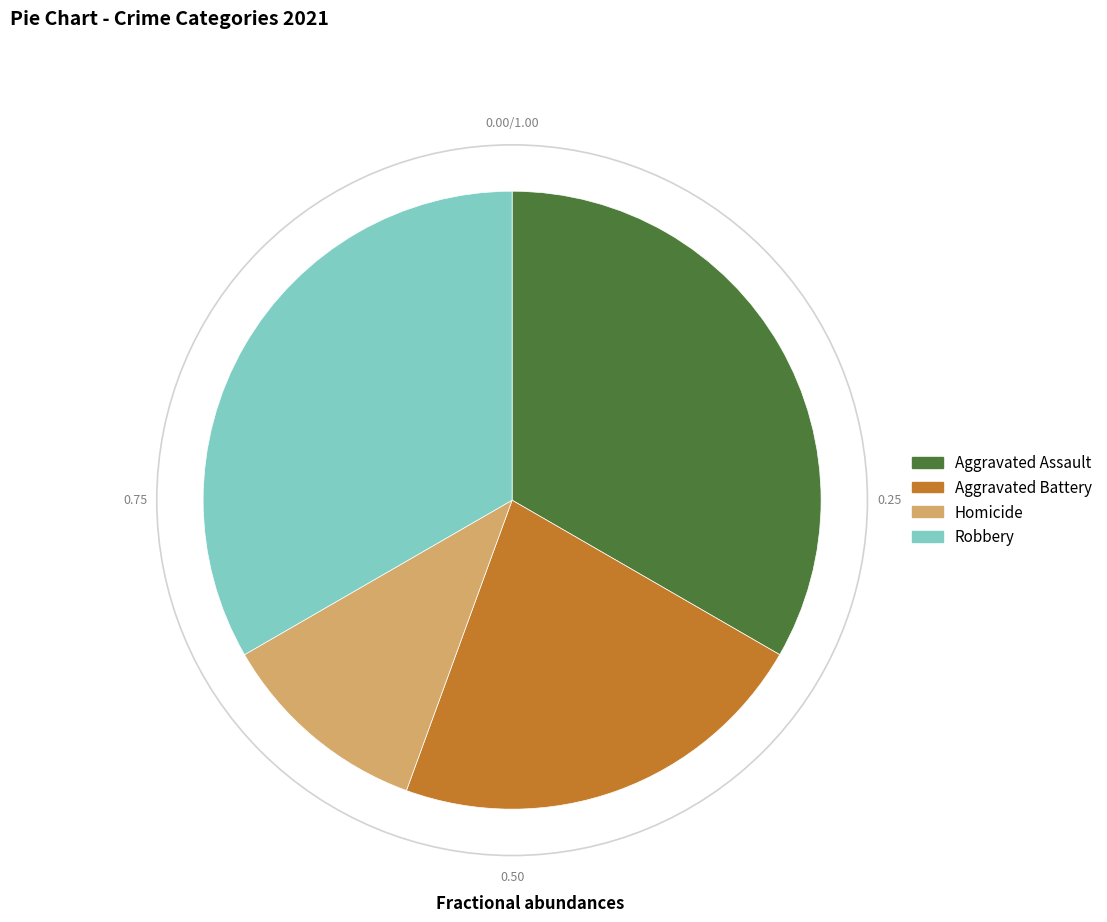

Count the number of slices in the pie.

4